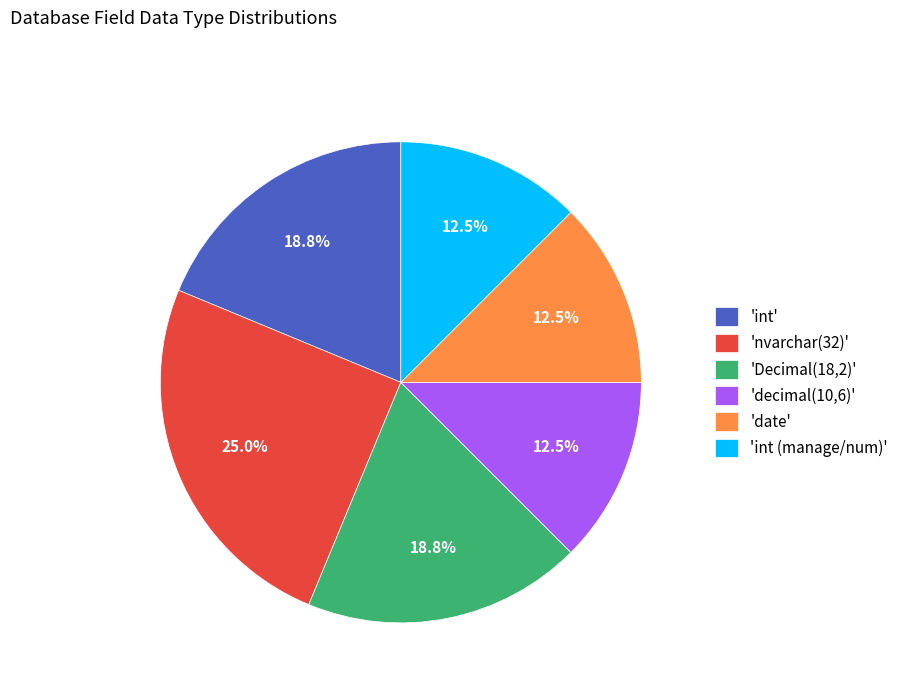

What is the ratio of the value at 'nvarchar(32)' to the value at 'decimal(10,6)'?

2.0